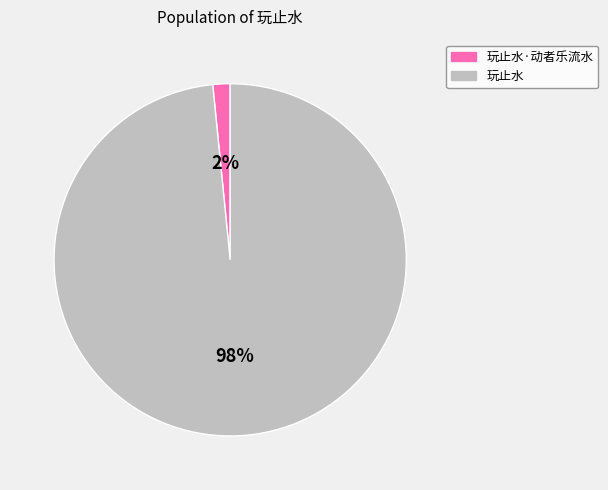

To the nearest percent, what is the combined percentage of 玩止水·动者乐流水 and 玩止水?

100%